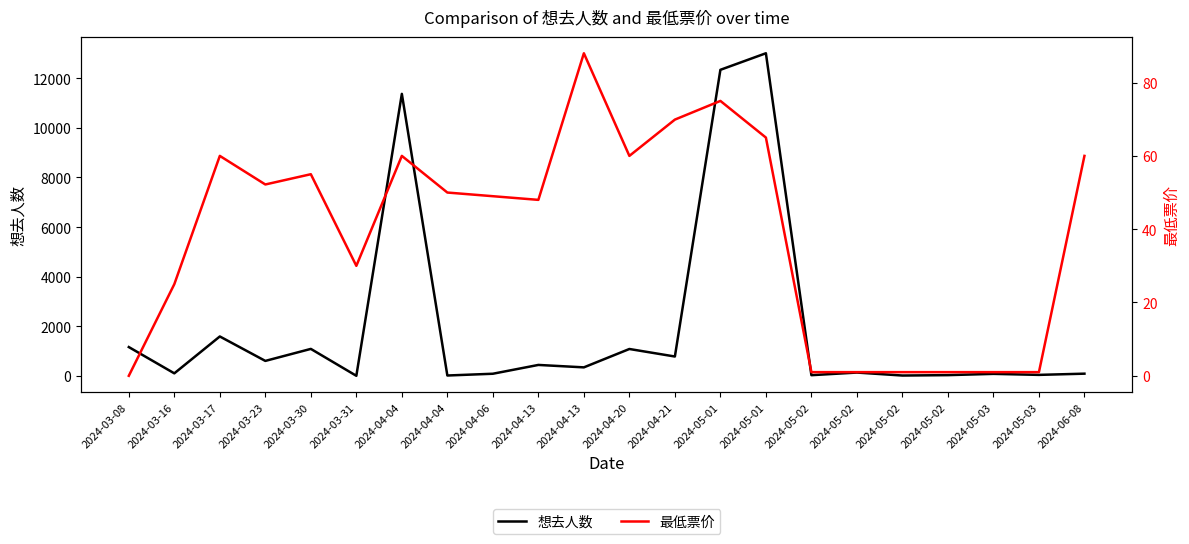

Is the value of 想去人数 at 2024-05-02 greater than the value of 最低票价 at 2024-04-04?

No